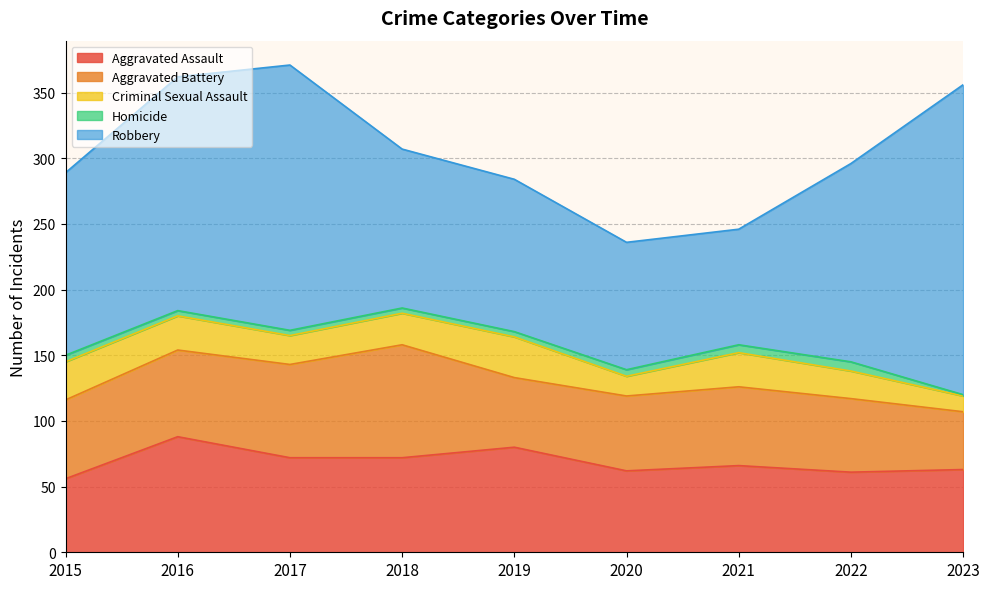

What is the total value across all series at 2018?

307